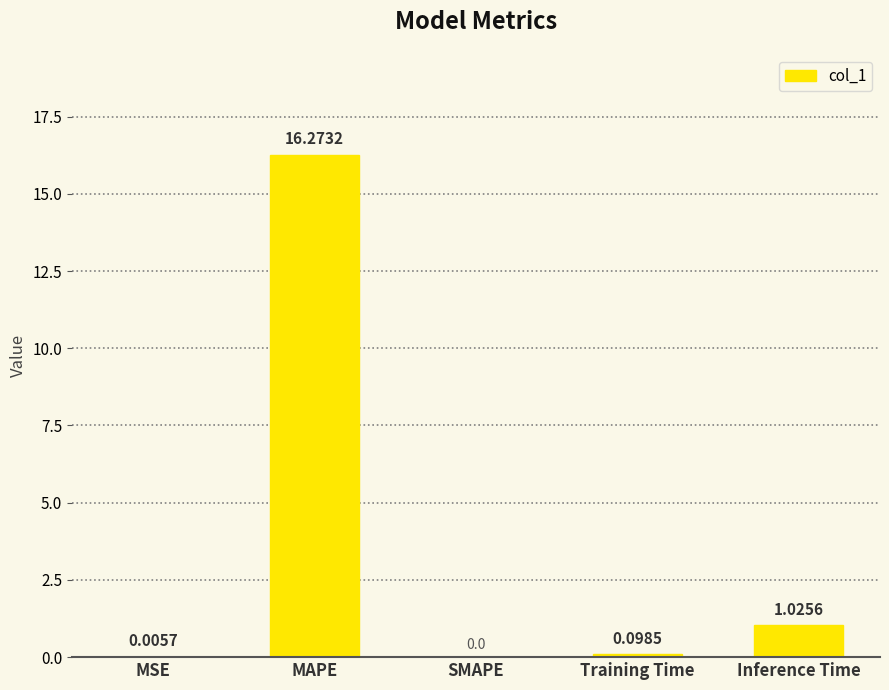

How many distinct data groups are displayed?

1